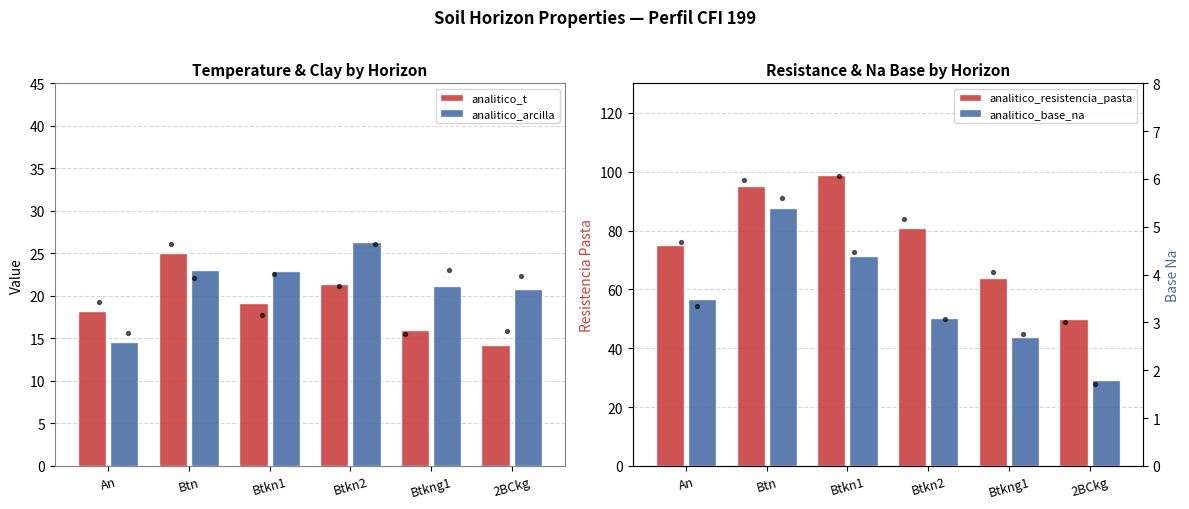

At which category is the sum across all series the highest?

Btn